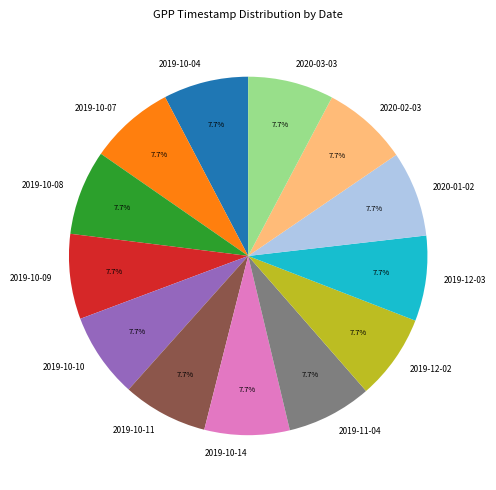

How many slices are in this pie chart?

13